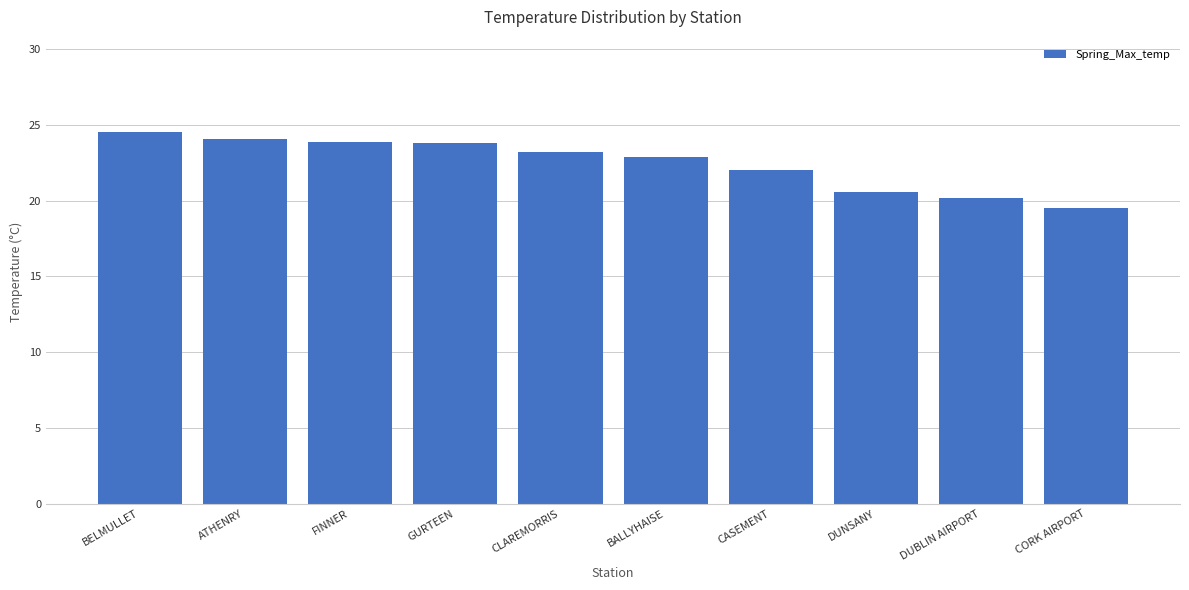

What position from the right is CORK AIRPORT?

1